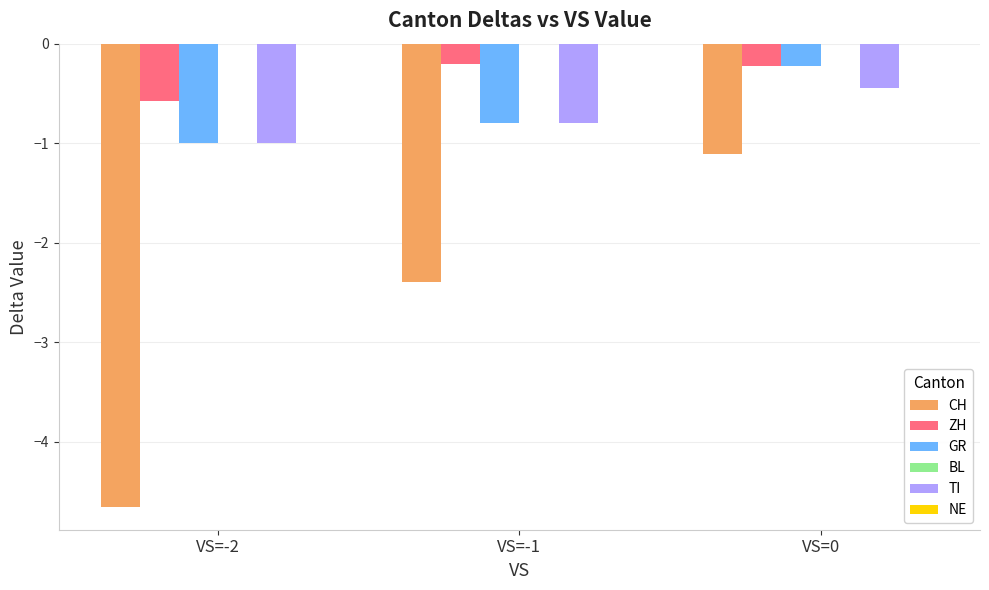

Is it true that ZH equals -0.2 at VS=0?

True